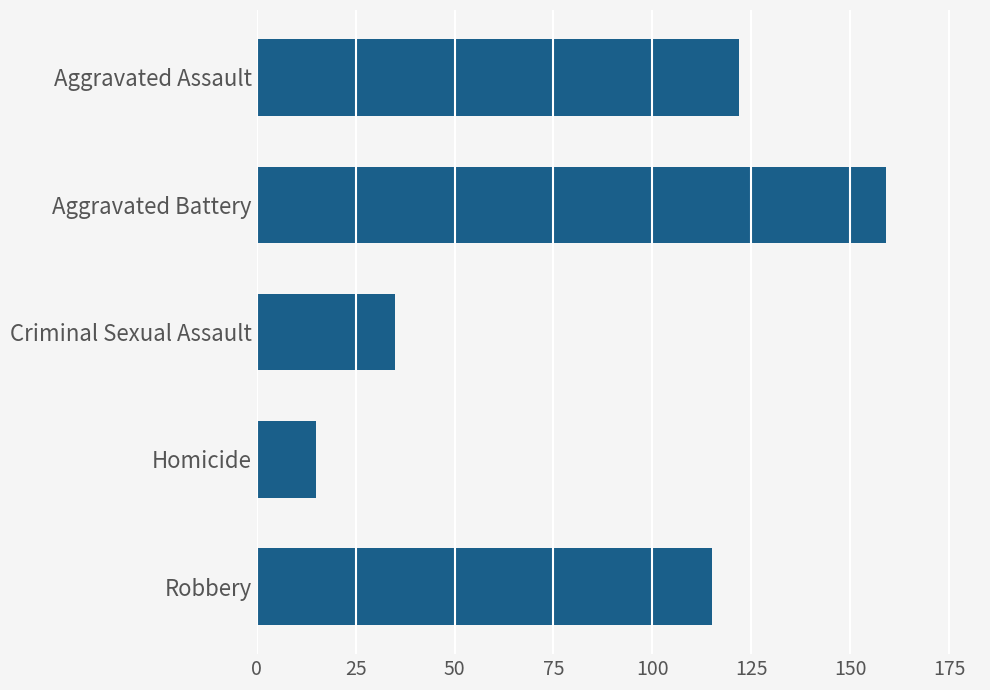

The chart shows a value of 48 at Criminal Sexual Assault. True or false?

False